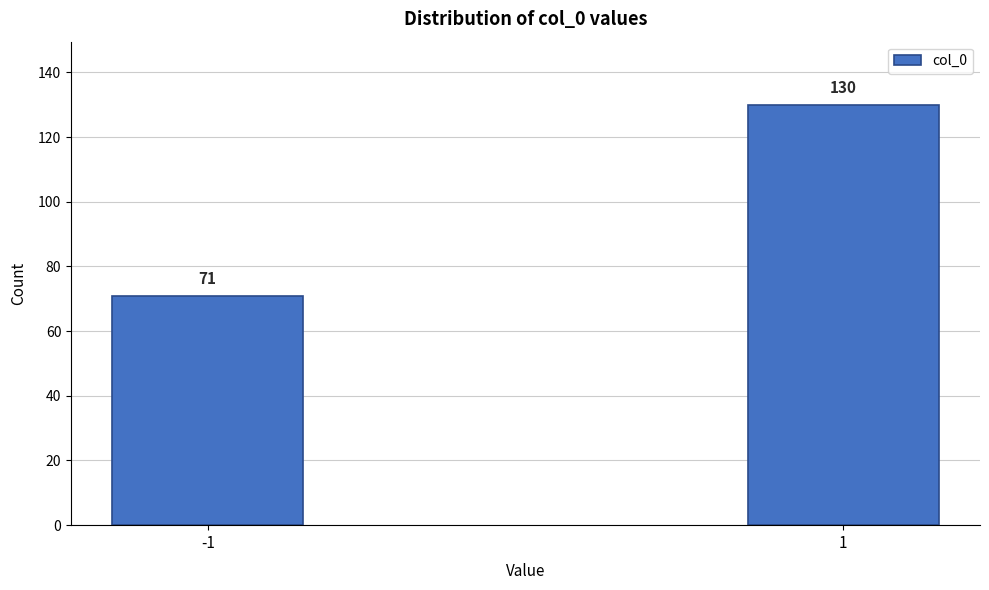

Reading left to right, list all the values displayed in this chart.

-1=71	1=130